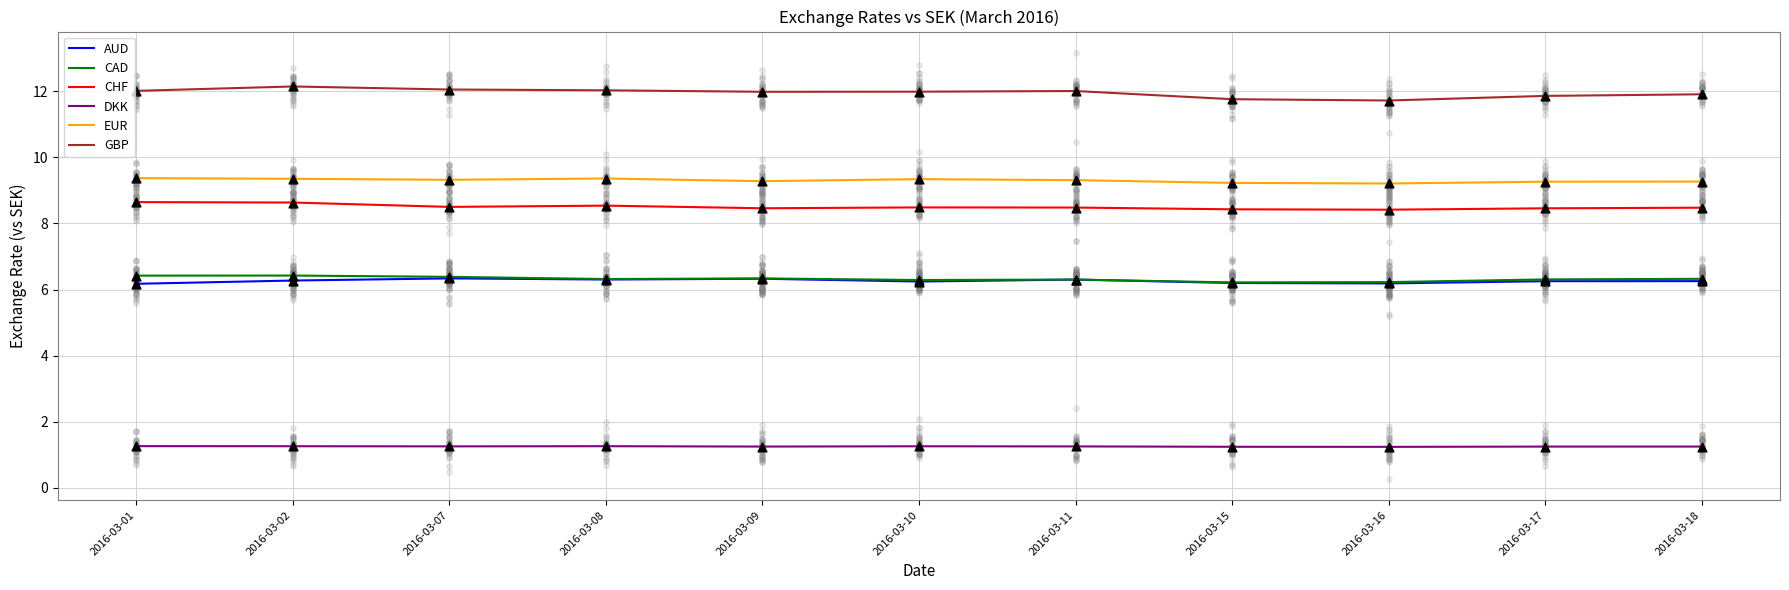

Which series has the widest spread of Y values?

GBP